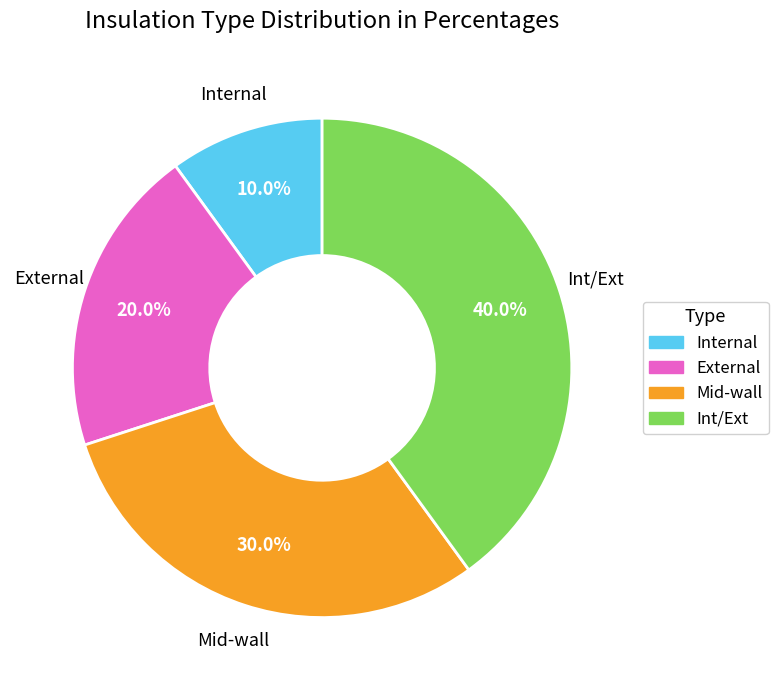

Which category has the biggest portion of the pie?

Int/Ext